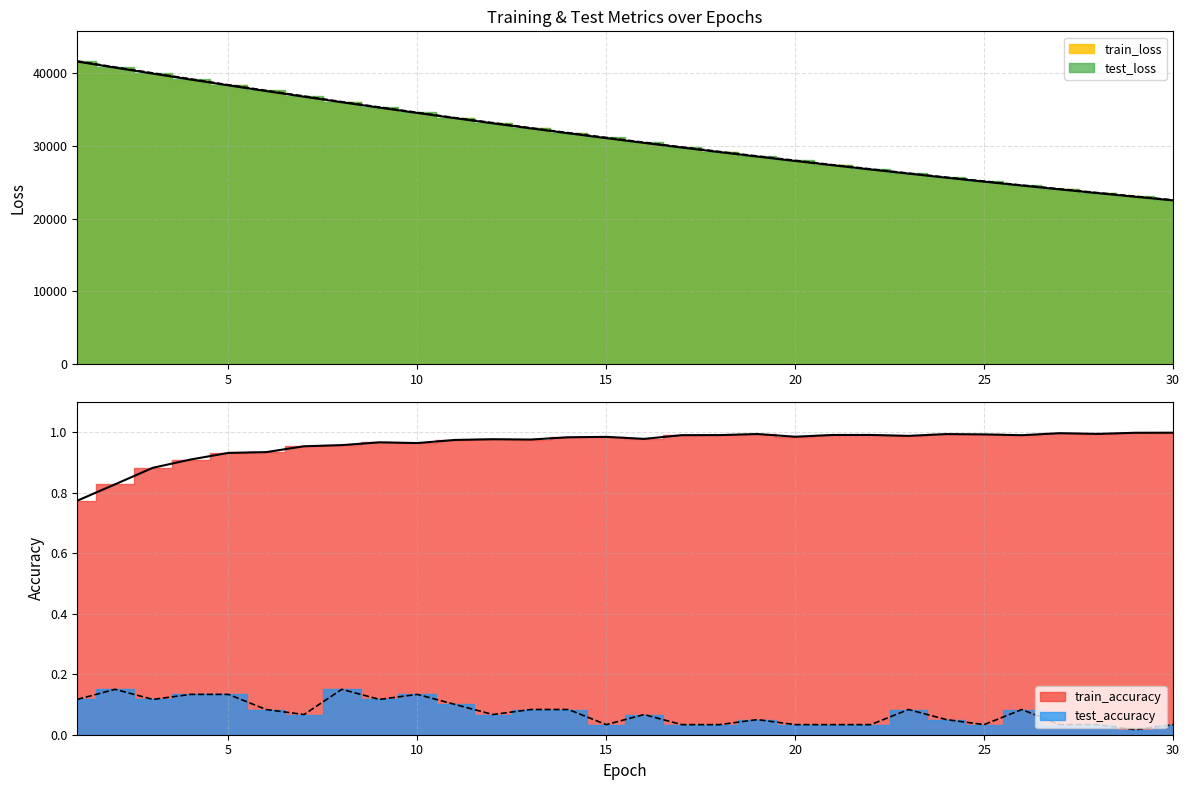

At which category is the sum across all series the highest?

1